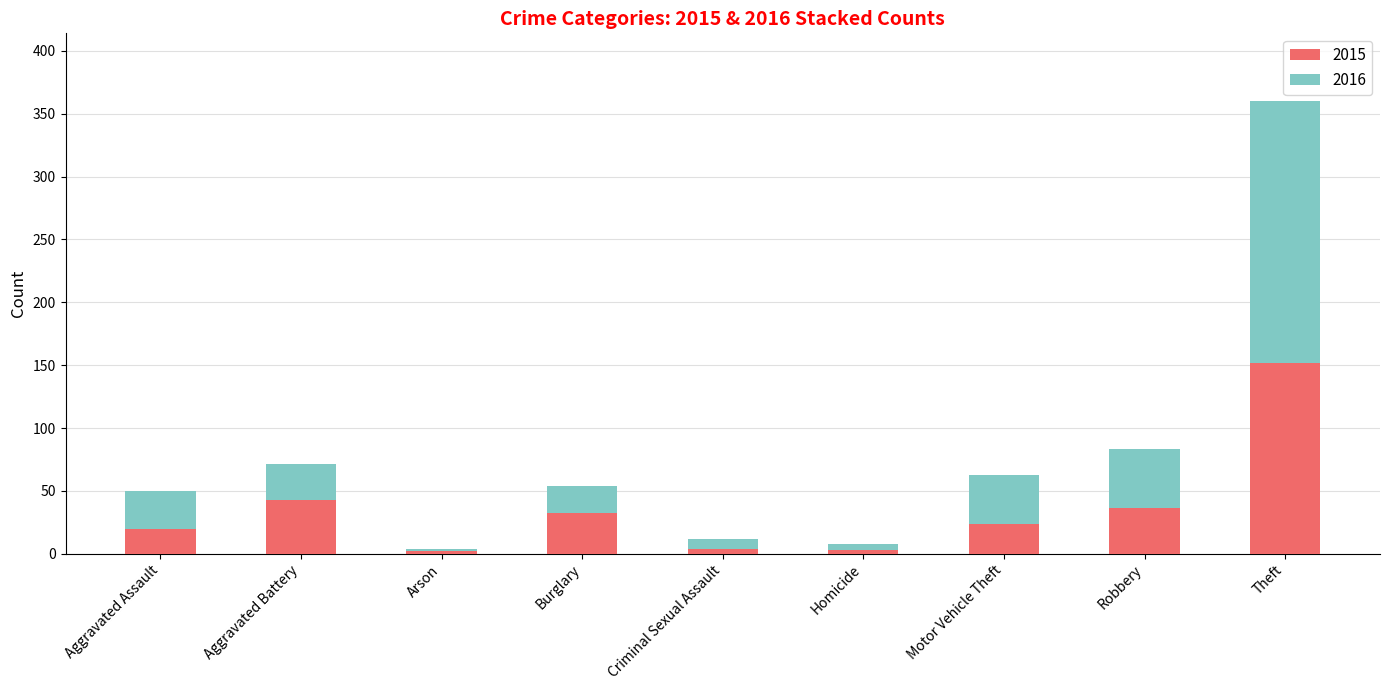

Where is 2015 nearest to the value 77?

Aggravated Battery